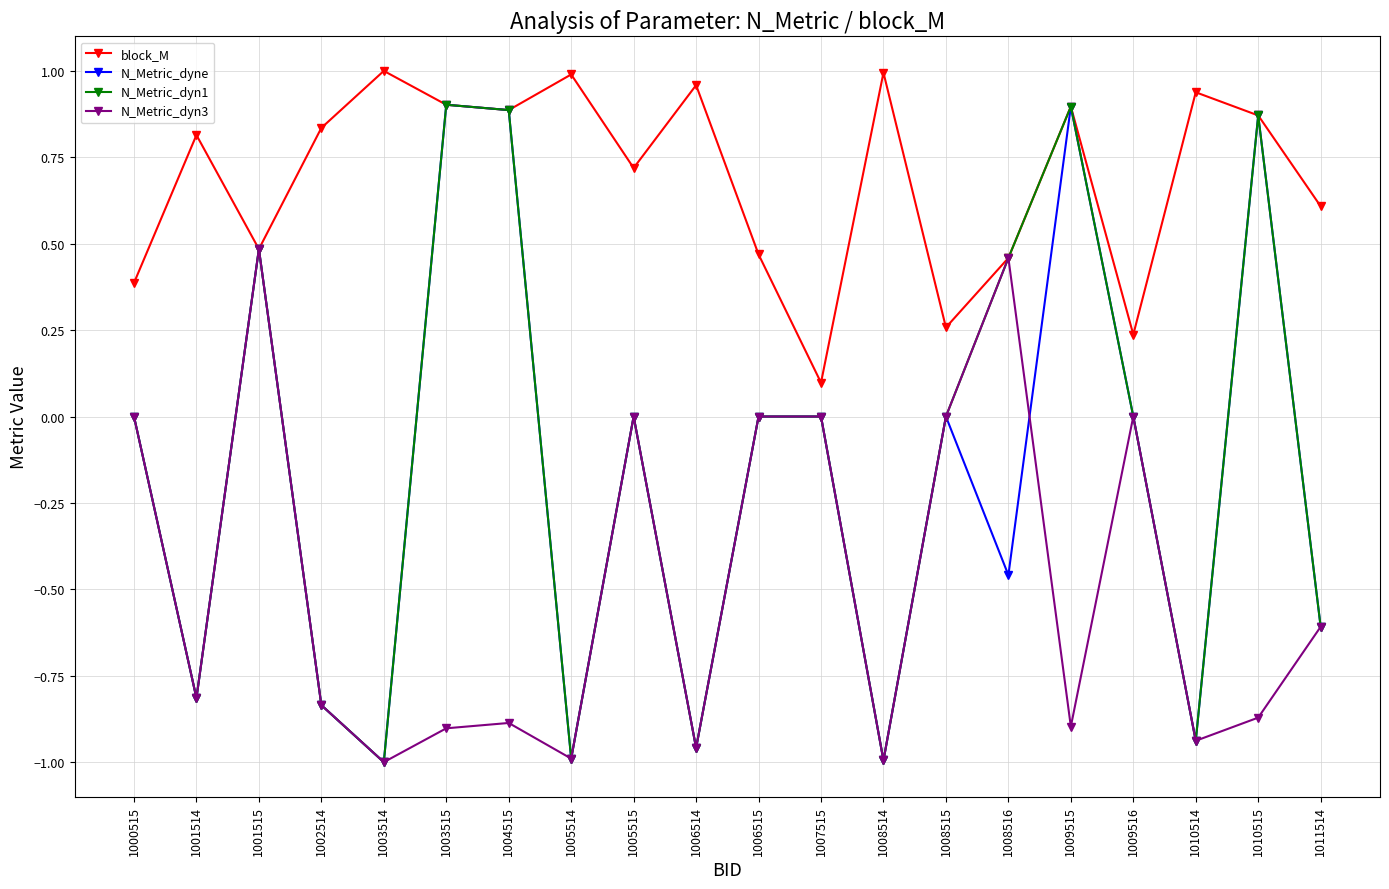

True or false: N_Metric_dyn3 has a value of -1.1 at 1001514.

False